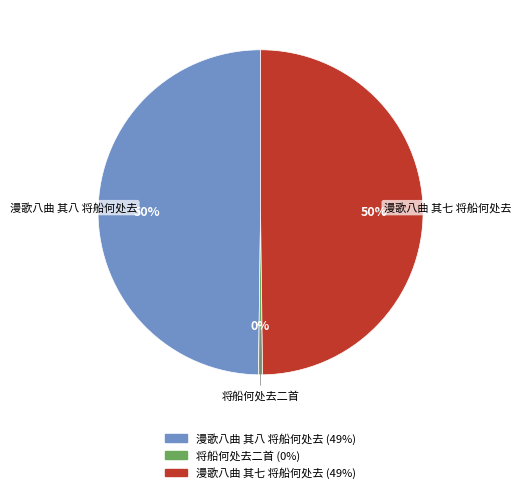

Which category has the smallest portion of the pie?

将船何处去二首